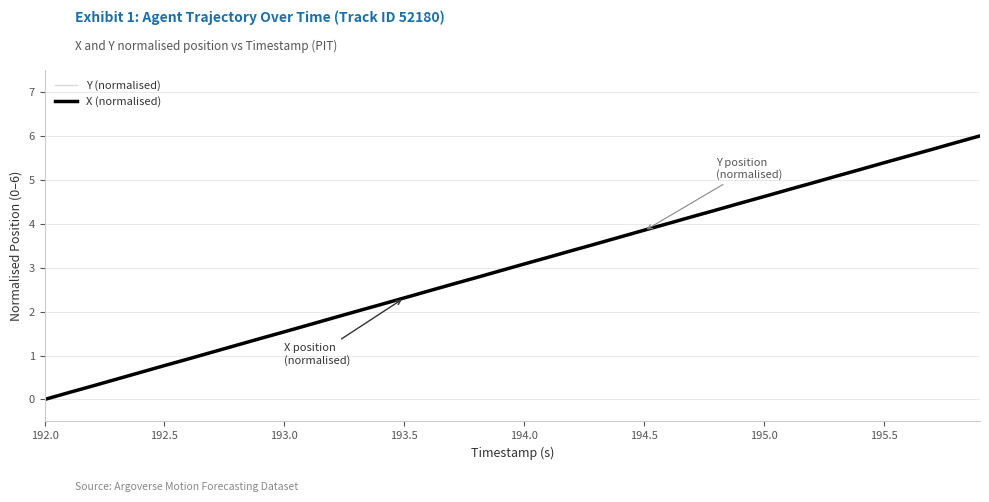

What are all the series names shown in the legend?

Y (normalised), X (normalised)